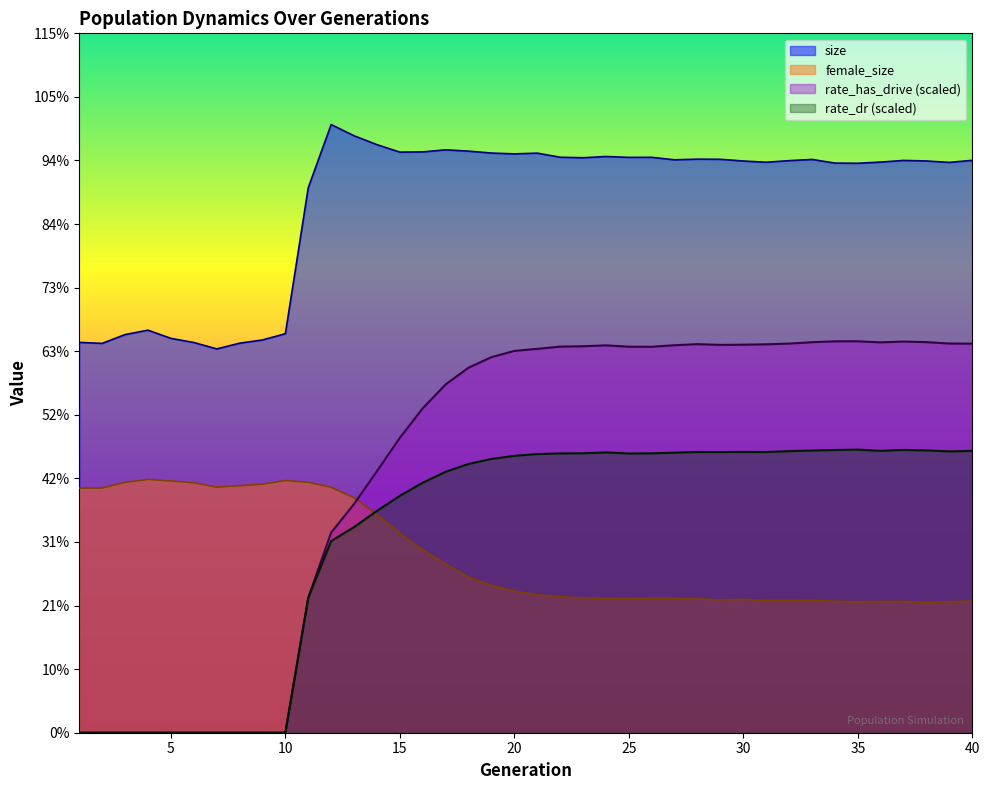

Reading right to left, transcribe all the data shown in this chart.

size: 40=114877.0	39=114463.0	38=114748.0	37=114859.0	36=114530.0	35=114288.0	34=114324.0	33=115055.0	32=114817.0	31=114496.0	30=114741.0	29=115082.0	28=115115.0	27=114980.0	26=115484.0	25=115472.0	24=115645.0	23=115396.0	22=115499.0	21=116322.0	20=116170.0	19=116338.0	18=116722.0	17=116987.0	16=116570.0	15=116524.0	14=118024.0	13=119806.0	12=122057.0	11=109384.0	10=80086.0	9=78826.0	8=78180.0	7=77028.0	6=78317.0	5=79148.0	4=80792.0	3=79910.0	2=78140.0	1=78338.0
female_size: 40=26430.0	39=26300.0	38=26149.0	37=26353.0	36=26342.0	35=26290.0	34=26388.0	33=26564.0	32=26538.0	31=26526.0	30=26757.0	29=26662.0	28=26831.0	27=27005.0	26=27018.0	25=26944.0	24=26982.0	23=27057.0	22=27303.0	21=27680.0	20=28424.0	19=29580.0	18=31217.0	17=33881.0	16=36680.0	15=40063.0	14=43772.0	13=47152.0	12=49259.0	11=50257.0	10=50617.0	9=49866.0	8=49563.0	7=49290.0	6=50159.0	5=50524.0	4=50839.0	3=50239.0	2=49118.0	1=49086.0
rate_has_drive: 40=78083.5	39=78109.5	38=78383.4	37=78505.2	36=78340.3	35=78562.1	34=78553.8	33=78369.4	32=78101.8	31=77952.8	30=77881.8	29=77835.4	28=77986.4	27=77772.0	26=77458.0	25=77469.9	24=77741.9	23=77567.5	22=77485.4	21=77044.7	20=76625.3	19=75380.2	18=73268.0	17=69899.5	16=65125.0	15=59185.0	14=52495.5	13=45900.5	12=40175.9	11=27091.9	10=0.0	9=0.0	8=0.0	7=0.0	6=0.0	5=0.0	4=0.0	3=0.0	2=0.0	1=0.0
rate_dr: 40=56559.1	39=56465.3	38=56649.9	37=56752.2	36=56571.6	35=56822.0	34=56739.3	33=56634.6	32=56512.1	31=56332.6	30=56349.0	29=56328.3	28=56339.3	27=56203.6	26=56076.5	25=56040.5	24=56254.6	23=56081.4	22=56052.5	21=55928.6	20=55571.9	19=54942.0	18=53939.8	17=52364.2	16=50182.3	15=47531.6	14=44517.2	13=41276.7	12=38457.6	11=27091.9	10=0.0	9=0.0	8=0.0	7=0.0	6=0.0	5=0.0	4=0.0	3=0.0	2=0.0	1=0.0